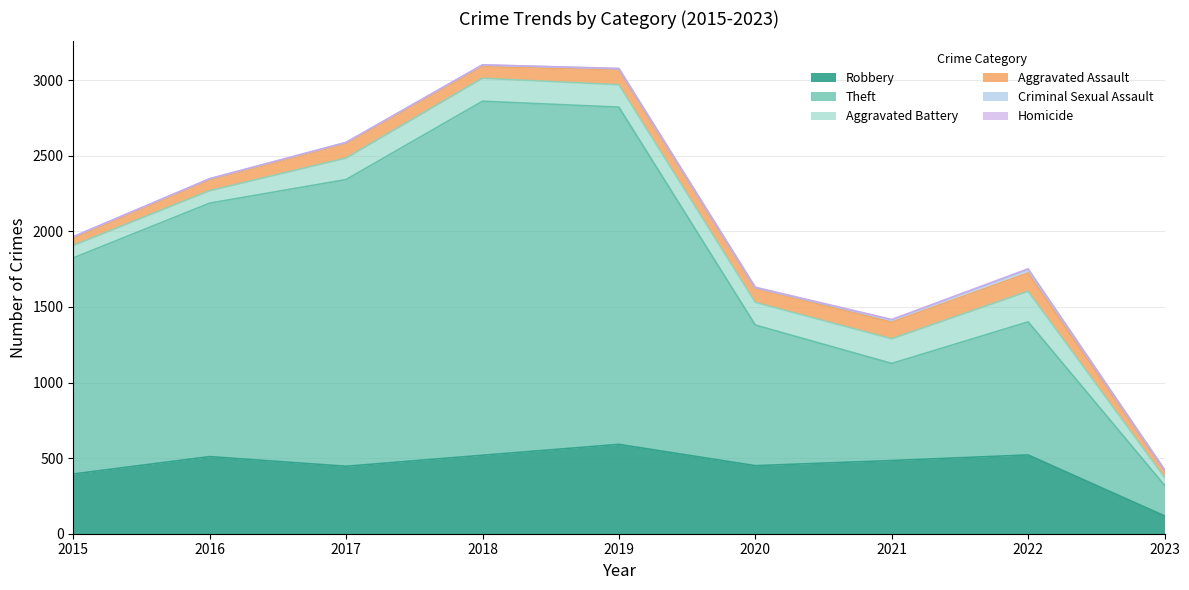

Which has a higher value, 2015 or 2021?

2021